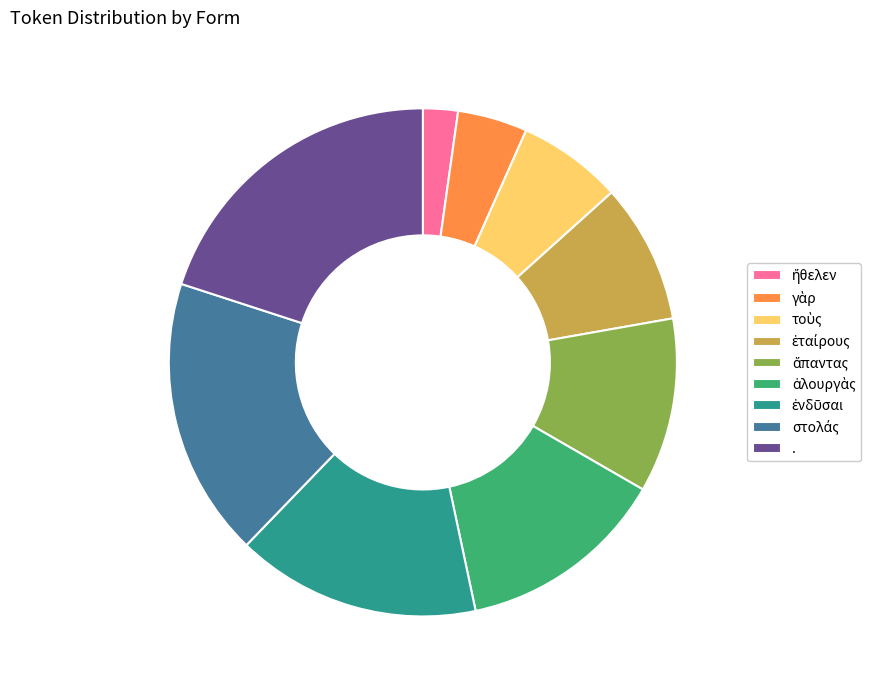

Is it true that . is 20% of the pie?

True